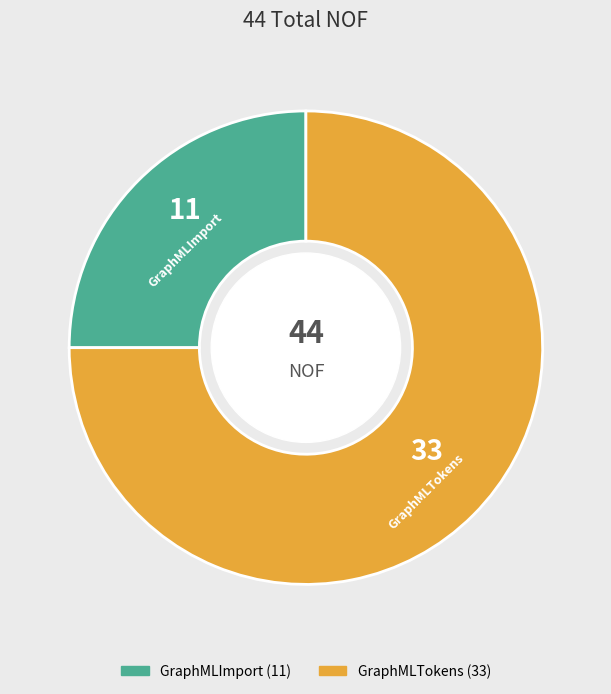

What is the majority slice?

GraphMLTokens